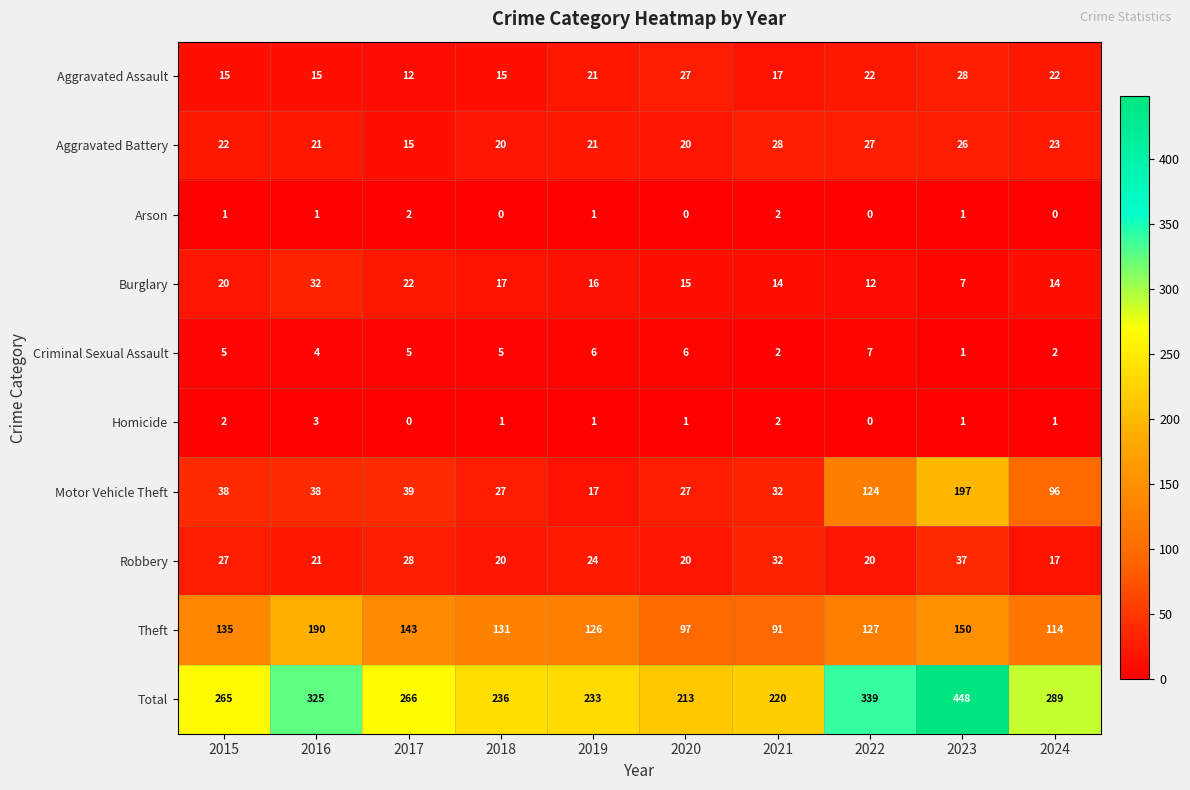

What is the lowest value of the Burglary series?

7